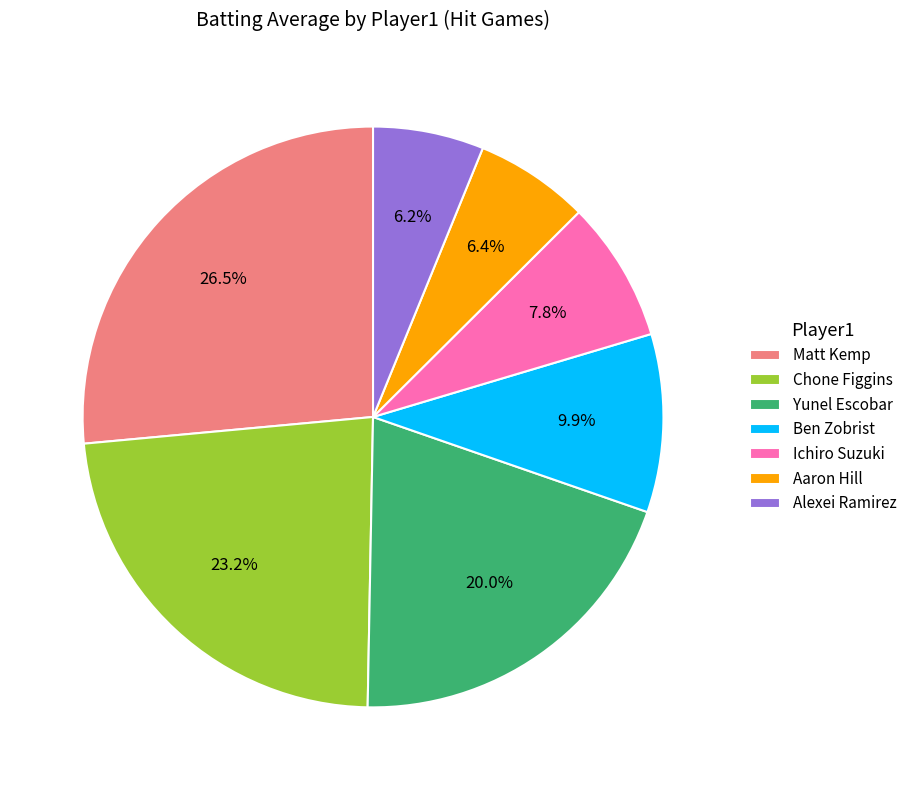

The Yunel Escobar slice represents 1% of the pie. True or false?

False